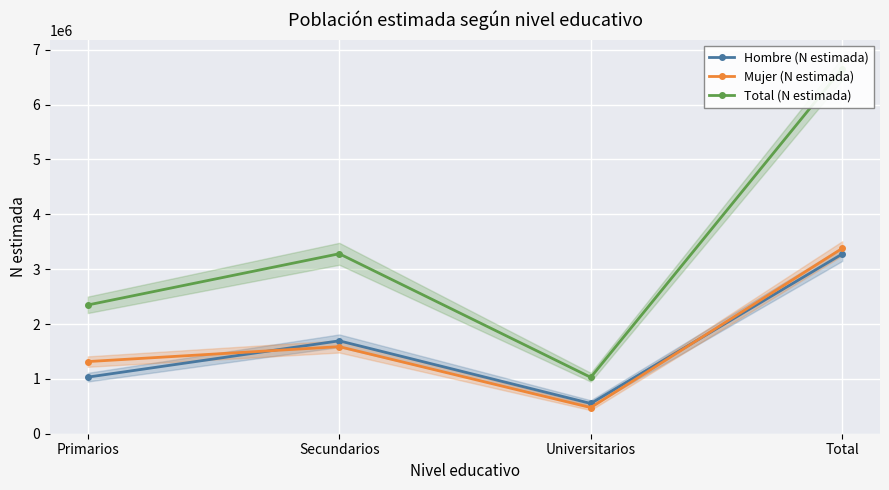

True or false: Mujer (N estimada) and Total (N estimada) cross at least once.

False